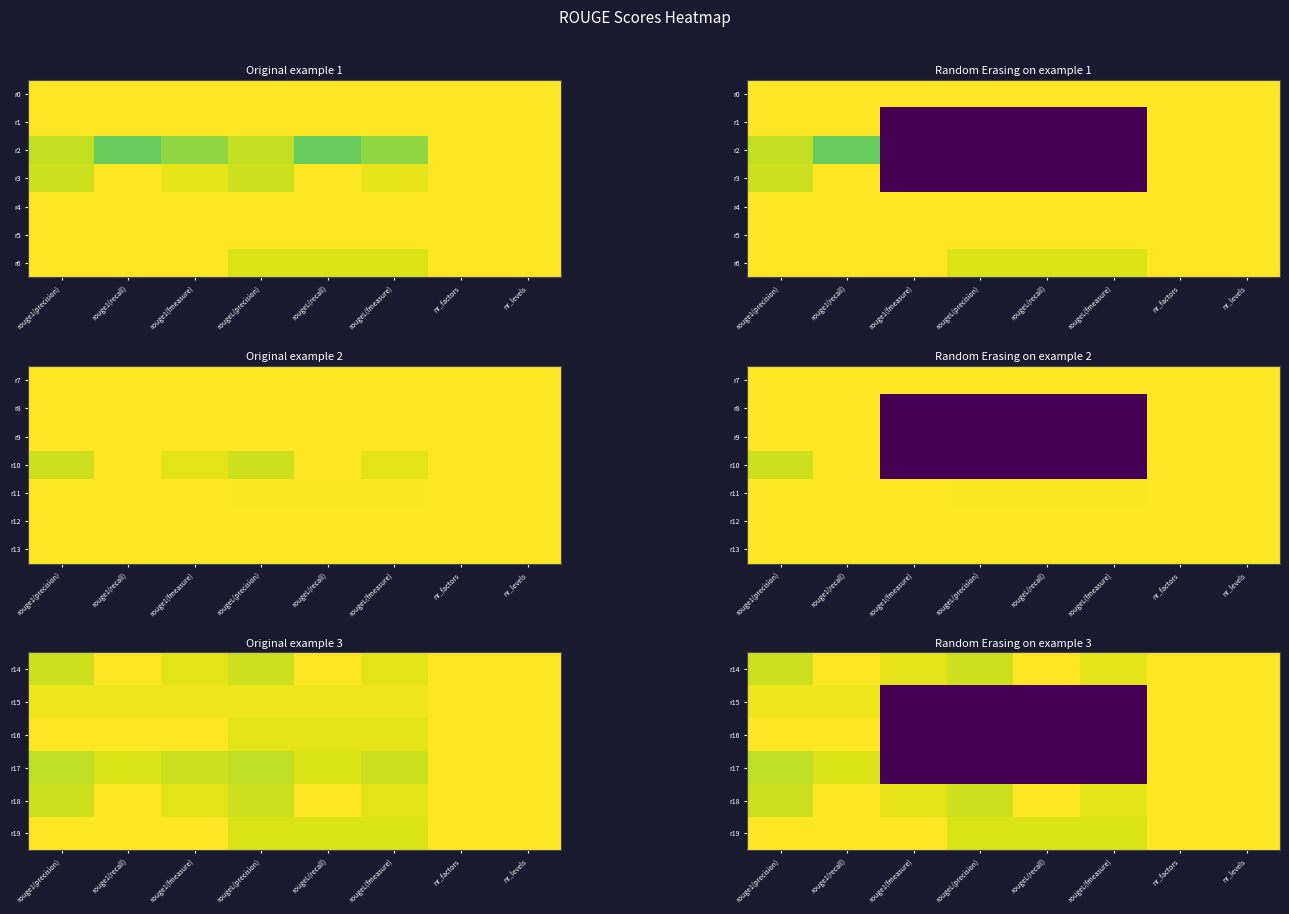

Which category has the lowest value across all series?

rouge1(fmeasure)